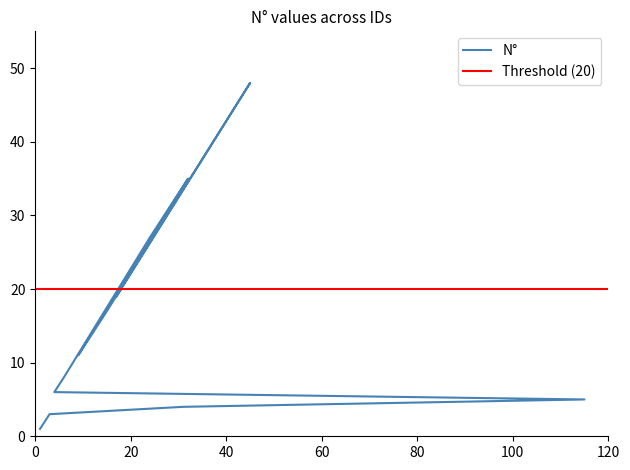

Reading left to right, list all the values displayed in this chart.

1	2	3	4	5	6	7	8	27	35	11	12	13	14	15	16	17	48	19	20